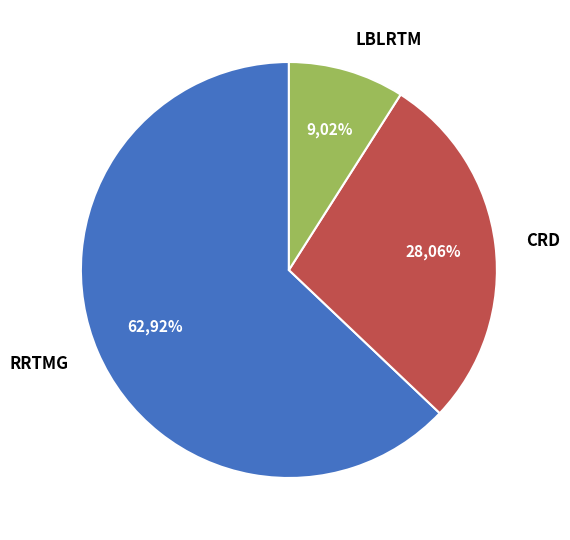

How many segments does this pie chart have?

3